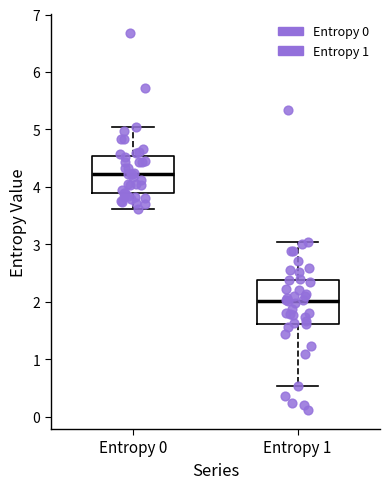

Reading left to right, read every box against the y-axis: the position of its median line, the range the box covers, and the ends of its whiskers. The values are not printed on the chart, so give them approximately, as read against the axis.

Entropy 0: median 4.2, box 3.9 to 4.5, whiskers 3.6 to 5.0
Entropy 1: median 2.0, box 1.6 to 2.4, whiskers 0.5 to 3.0